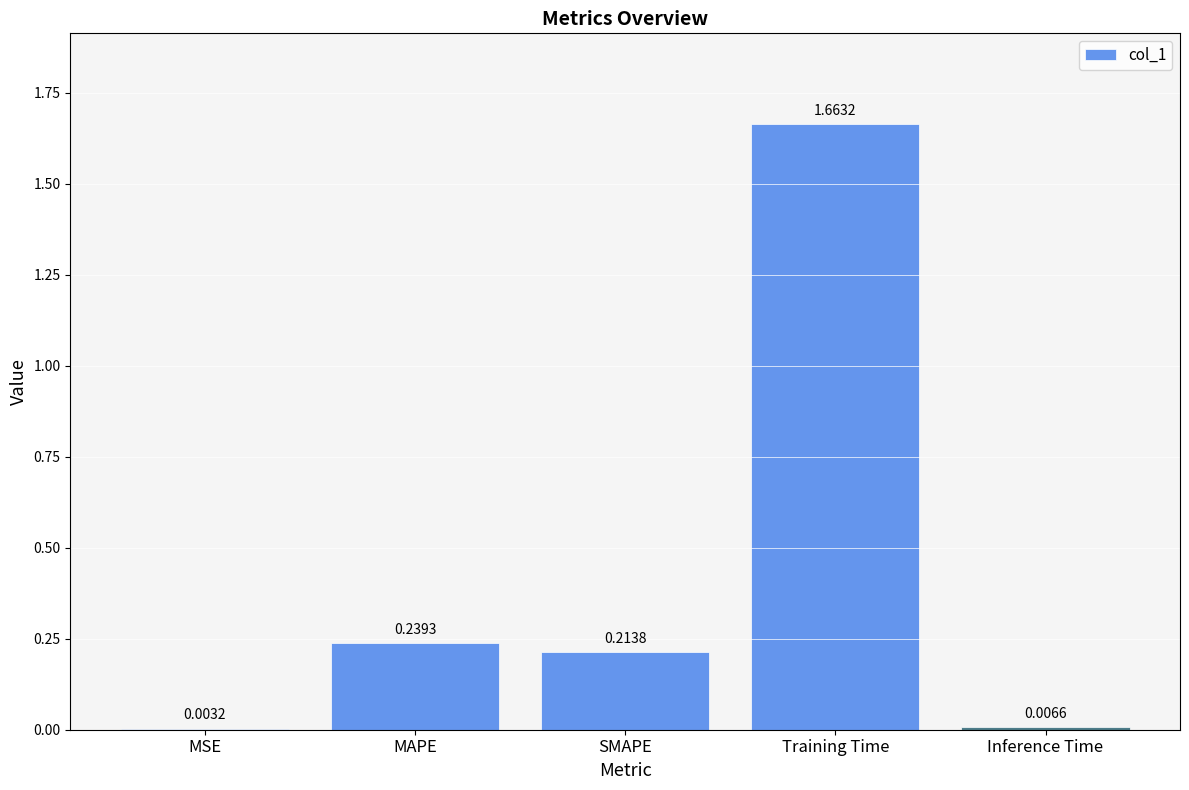

How many series are shown in this chart?

1